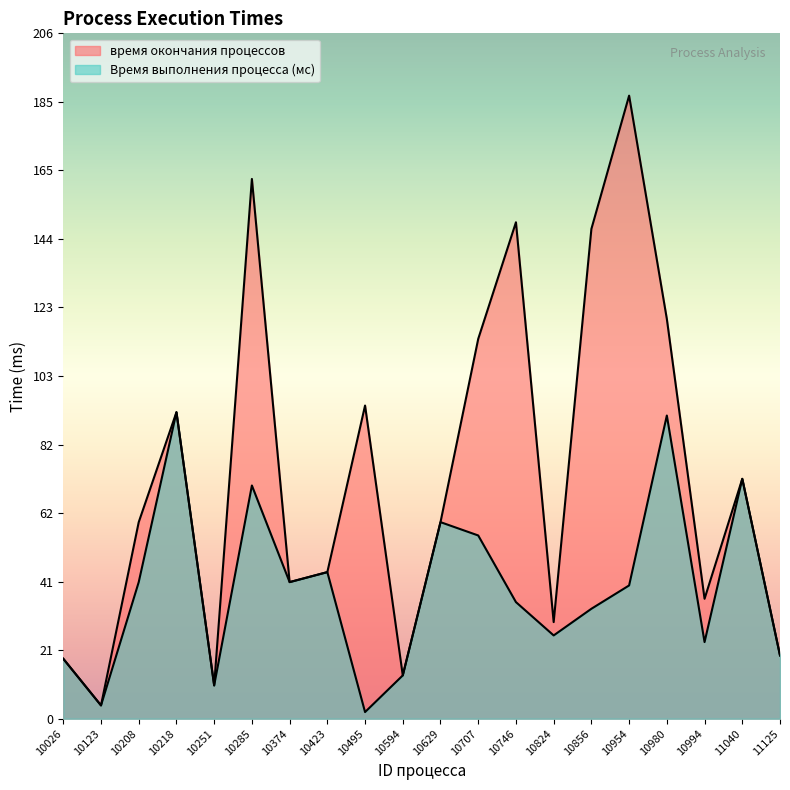

How many lines are shown in the chart?

2